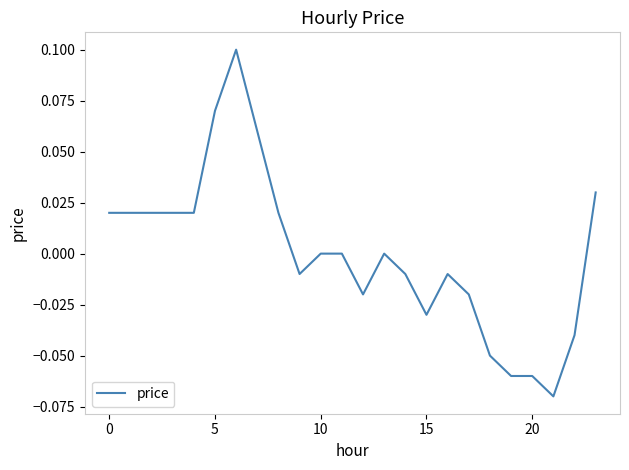

Does the chart display data point markers on the line(s)?

No